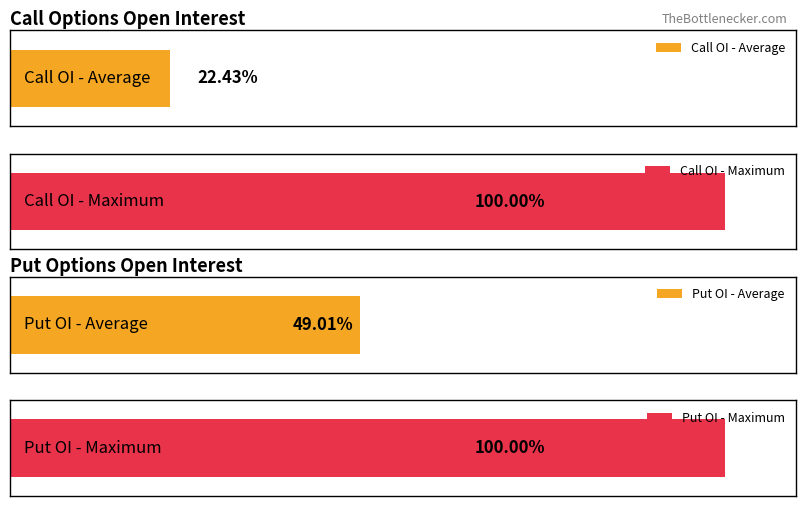

Rank the series by their average value, from highest to lowest.

Put Open Interest, Call Open Interest